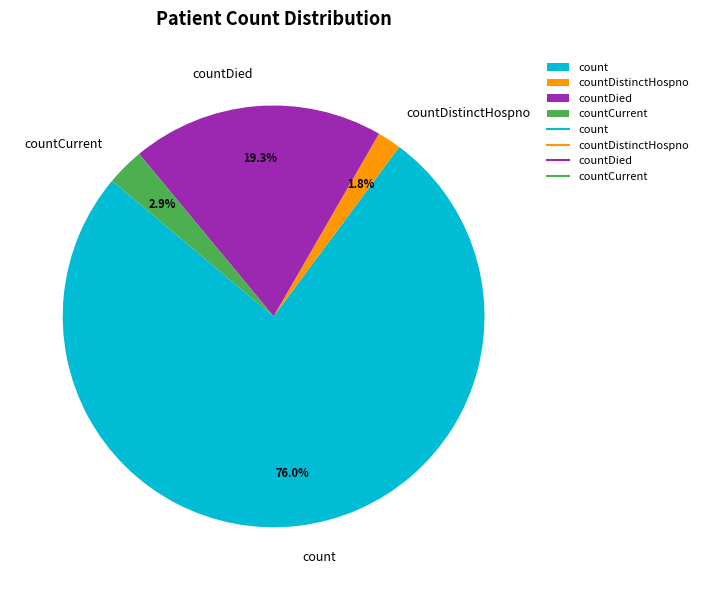

True or false: count accounts for 64% of the total.

False